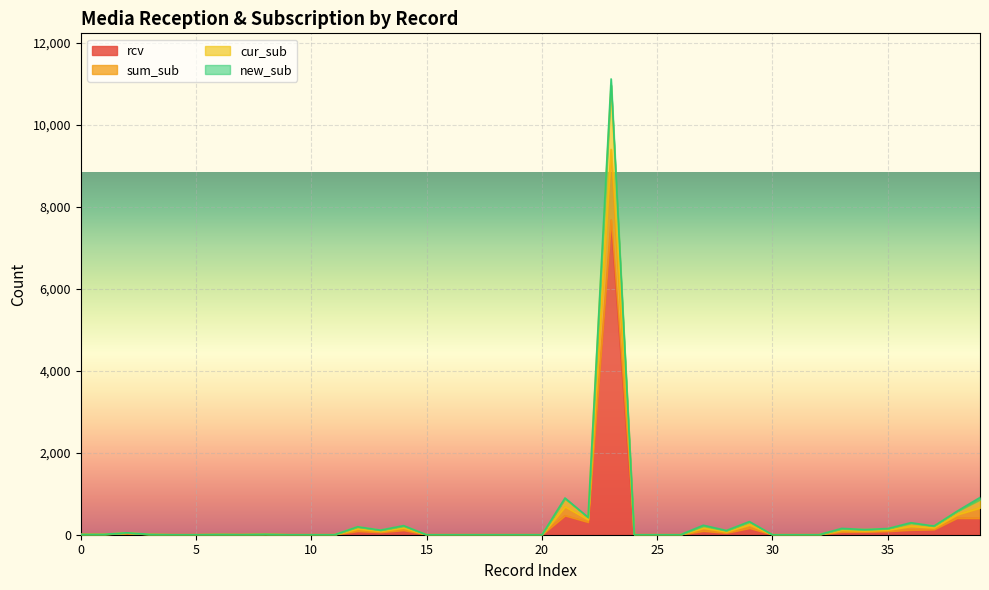

How many interior local valleys does the sum_sub series have?

6